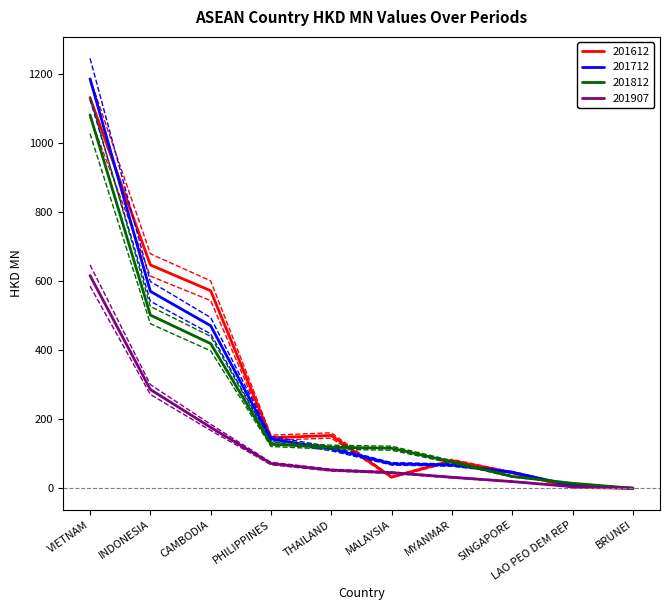

The value of 201907 at VIETNAM is 1079.4. True or false?

False